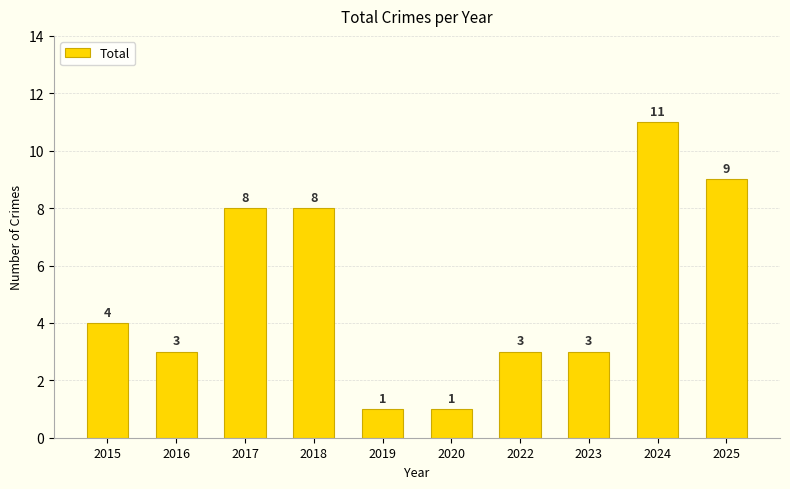

The chart shows a value of 1 at 2020. True or false?

True